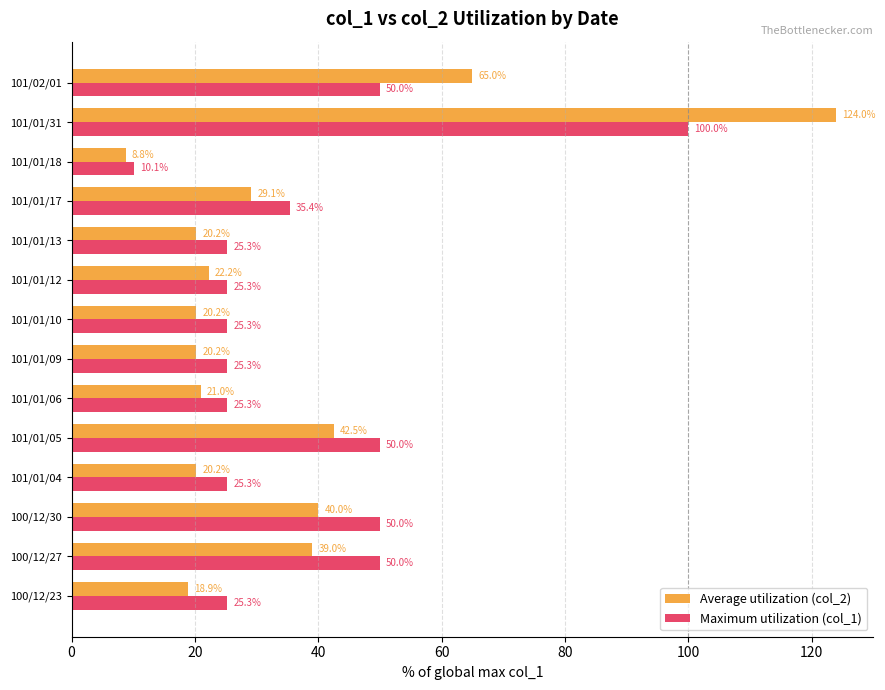

True or false: Maximum utilization (col_1) has a value of 100.0 at 101/01/31.

True